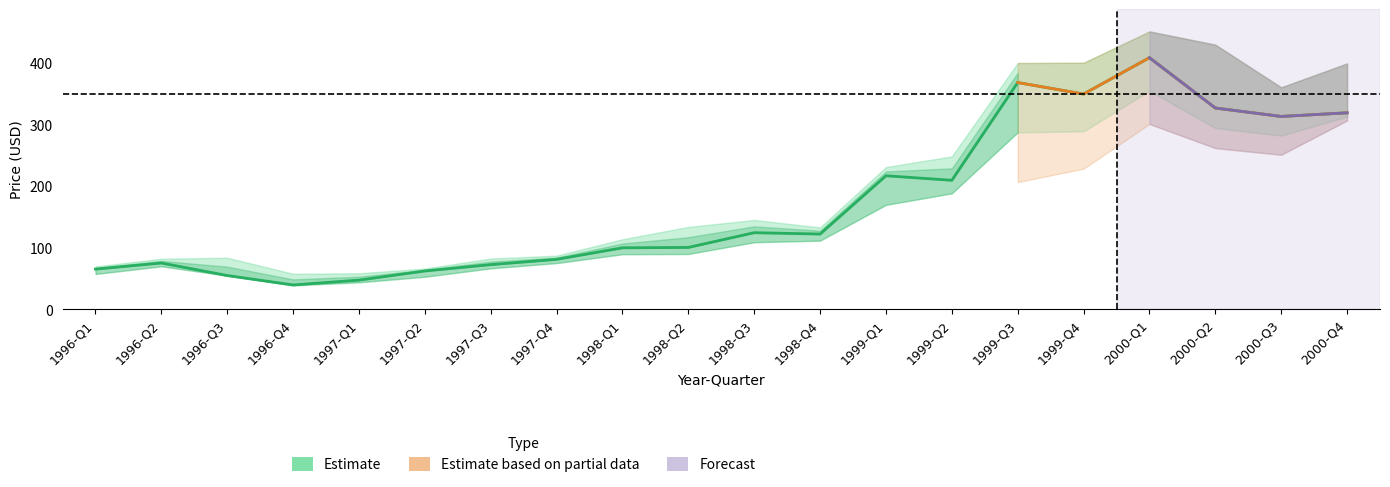

Does the chart have visible grid lines?

No